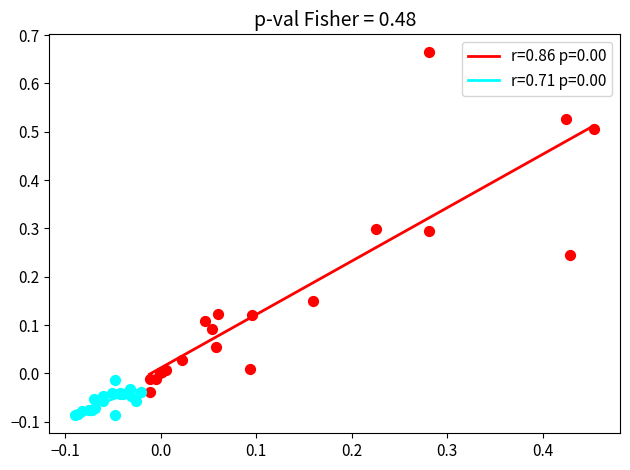

Which series contains the highest Y value?

r=0.86 p=0.00